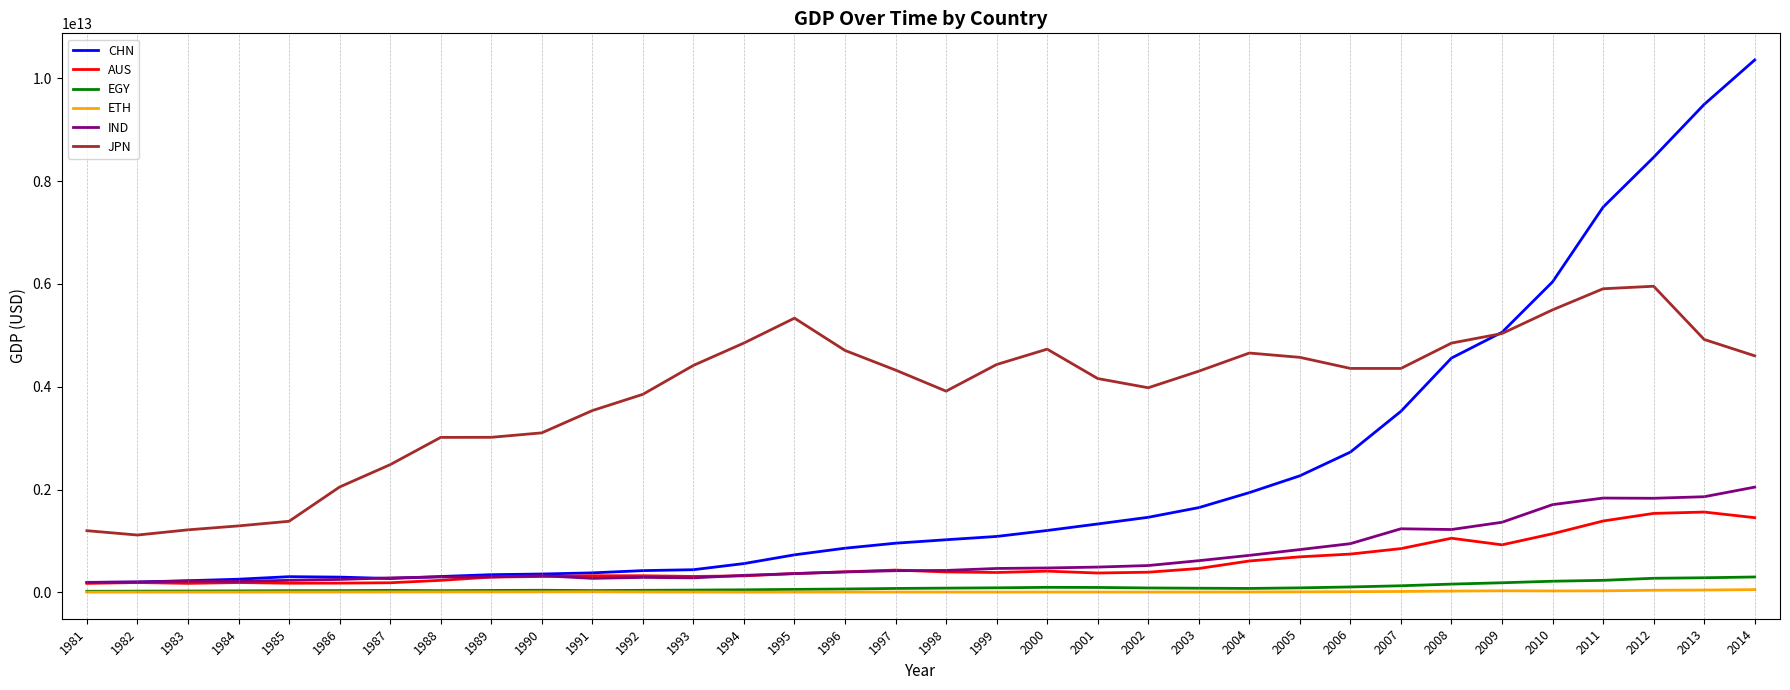

How many lines are shown in the chart?

6